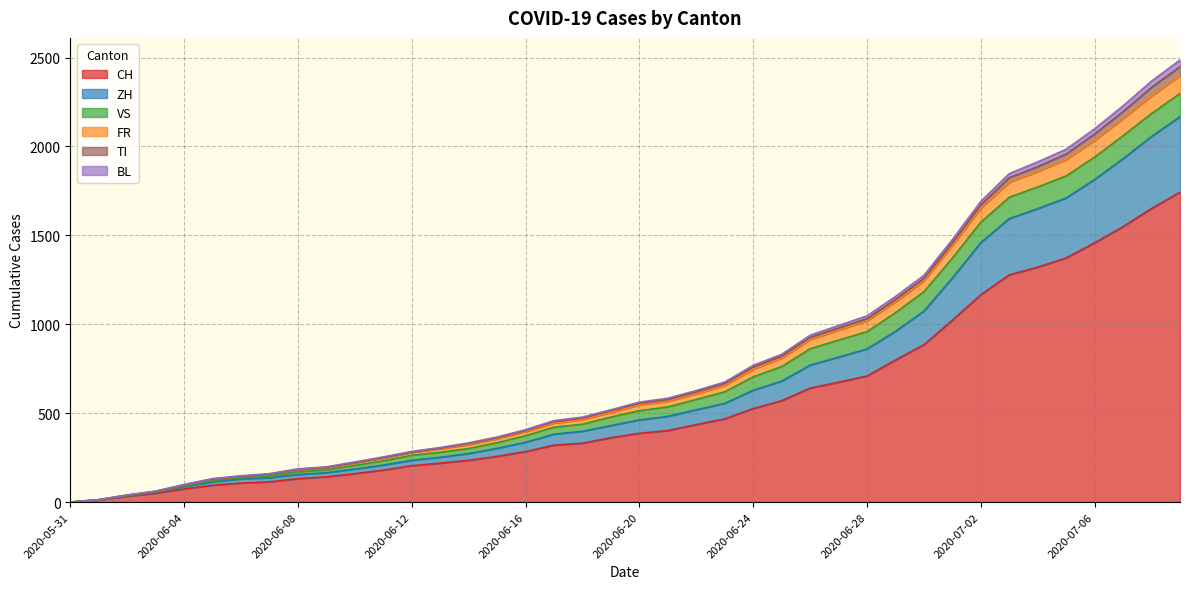

Is it true that CH equals 49 at 2020-06-10?

False